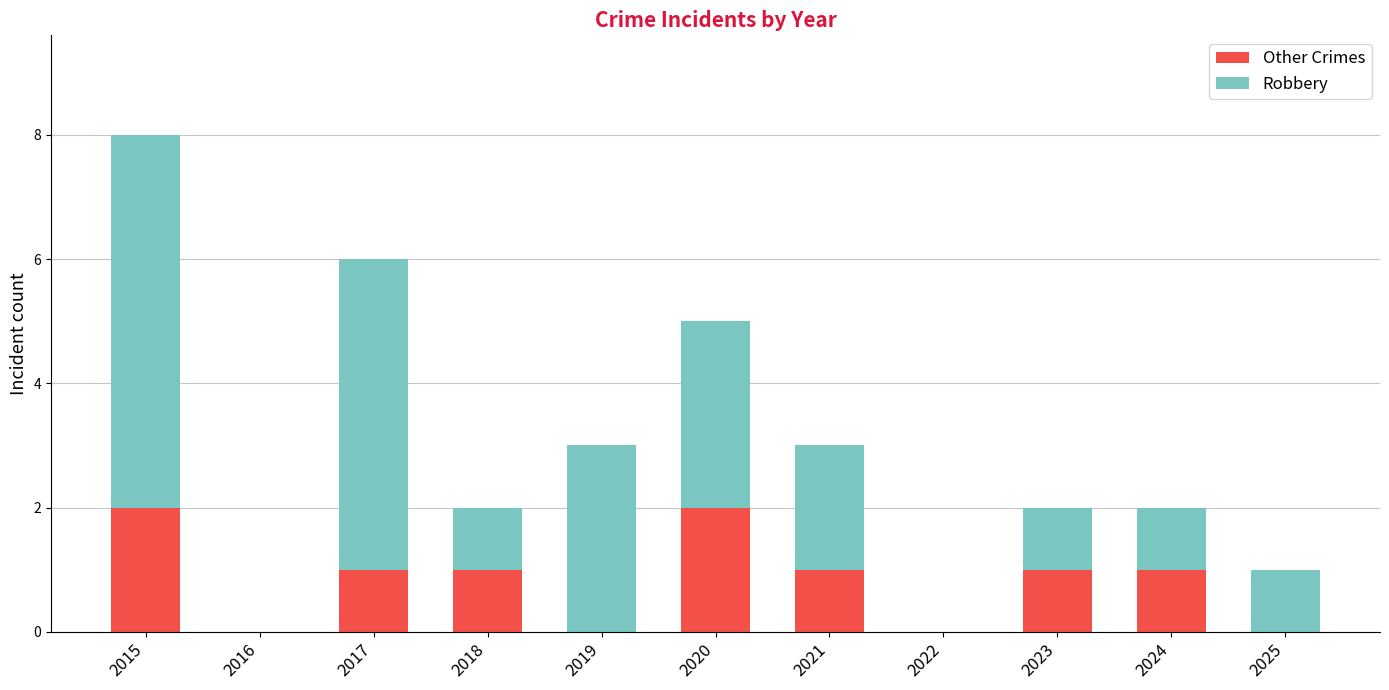

What is the total value across all series at 2019?

3